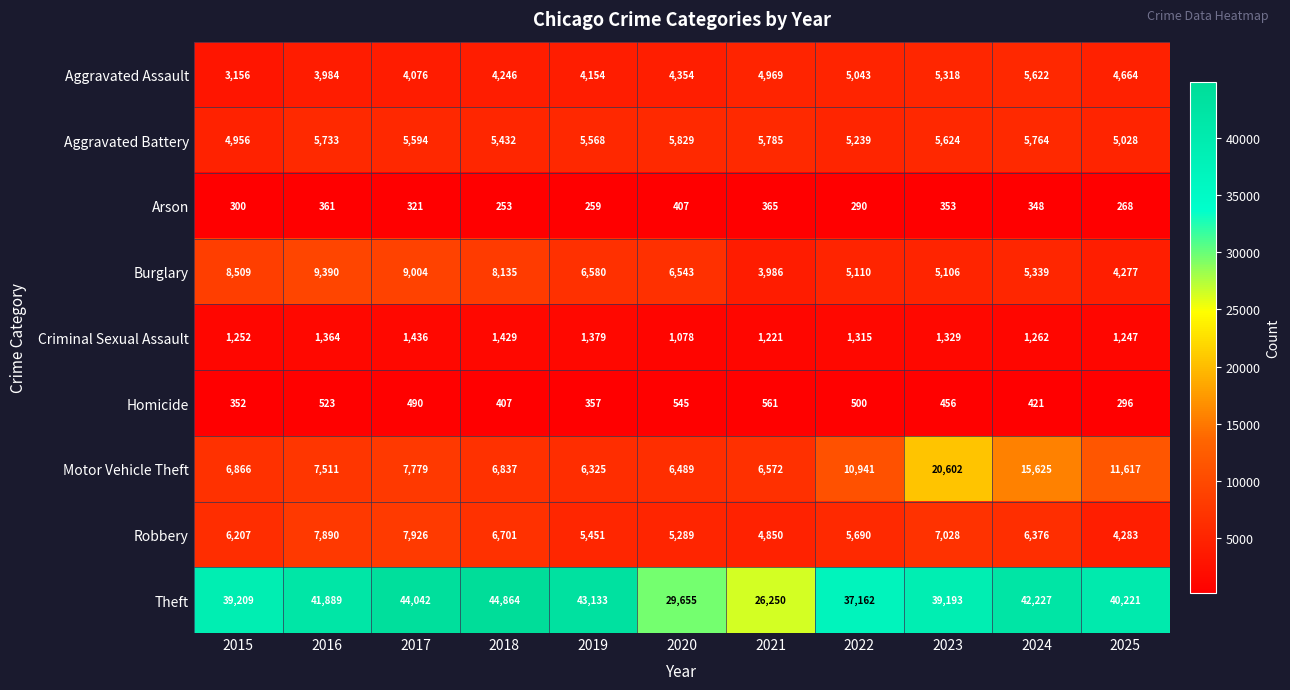

Read the Theft value at 2024, to the nearest 100.

42200